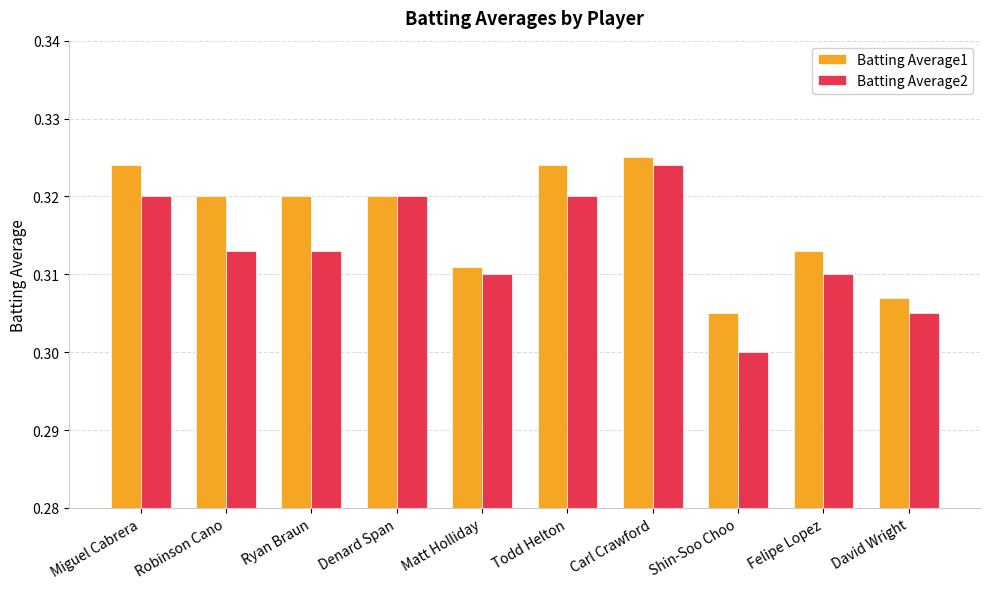

Rank the series by their average value, from highest to lowest.

Batting Average1, Batting Average2